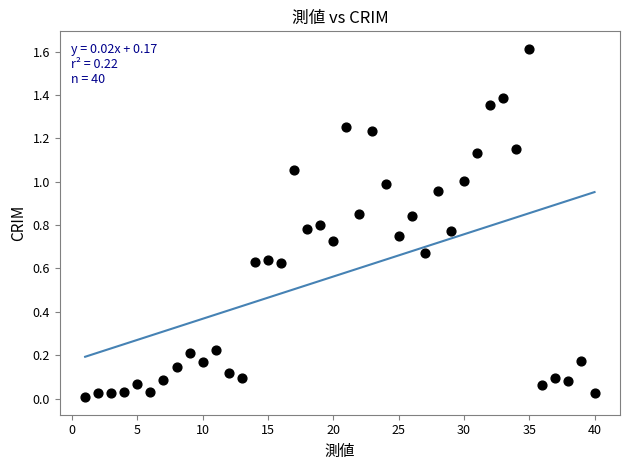

What is the range of X values (max minus min)?

39.0